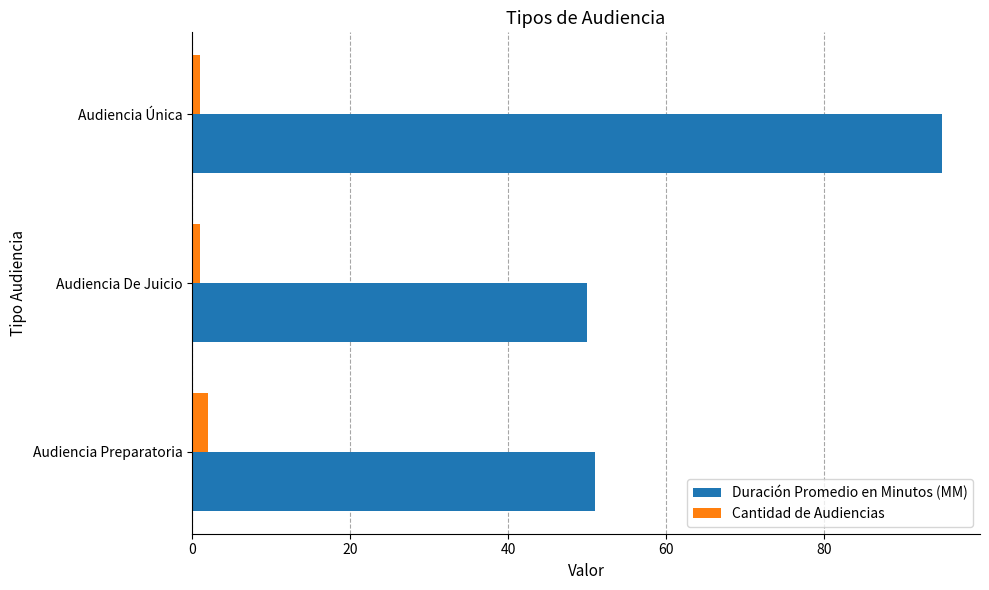

True or false: Duración Promedio en Minutos (MM) has a value of 95 at Audiencia Única.

True